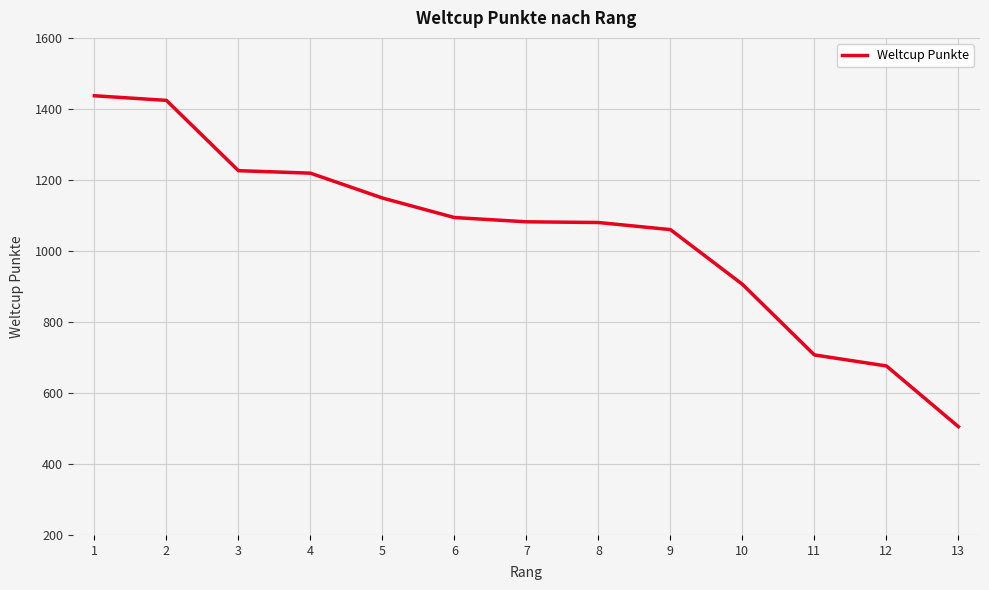

Is it true that the value at 8 is 548?

False